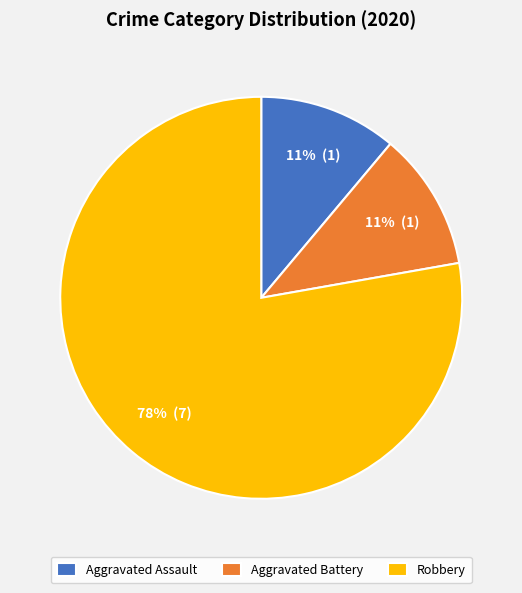

Is the sum of Aggravated Battery and Aggravated Assault greater than half?

No